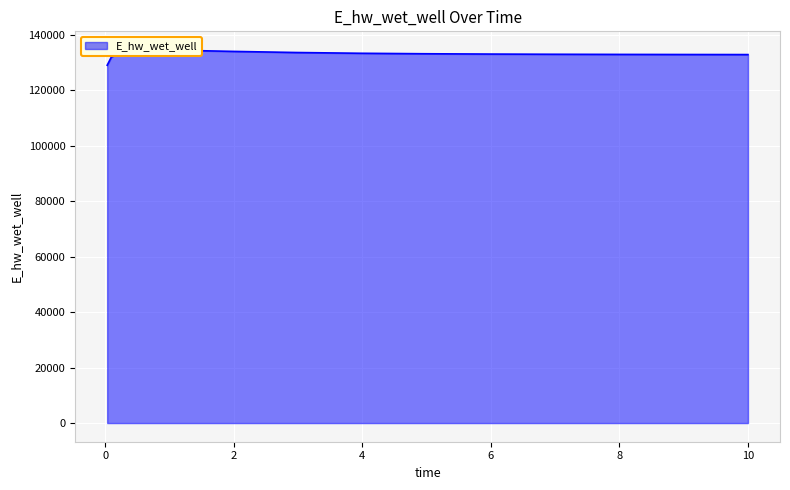

What is the ratio of the value at 0.21875 to the value at 0.09375?

1.0